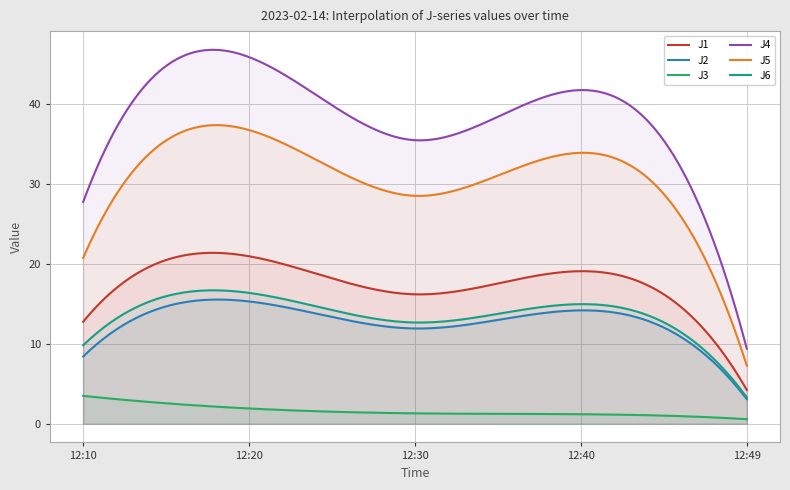

True or false: J2 has a value of 20.2 at 12:40.

False